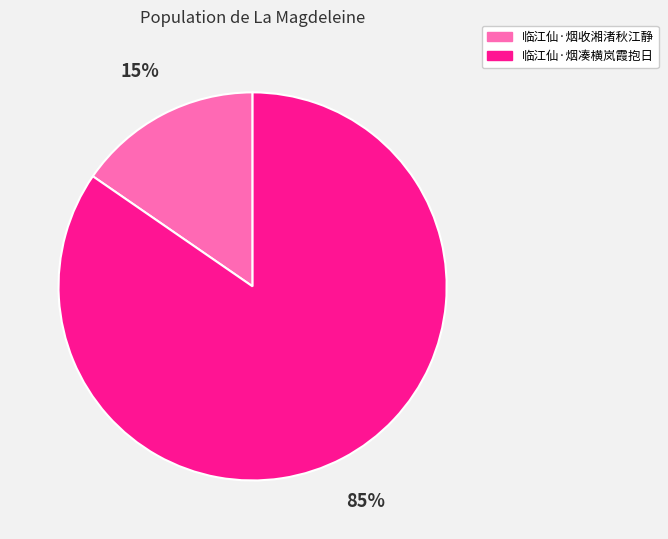

To the nearest percent, what is the average slice percentage?

50%